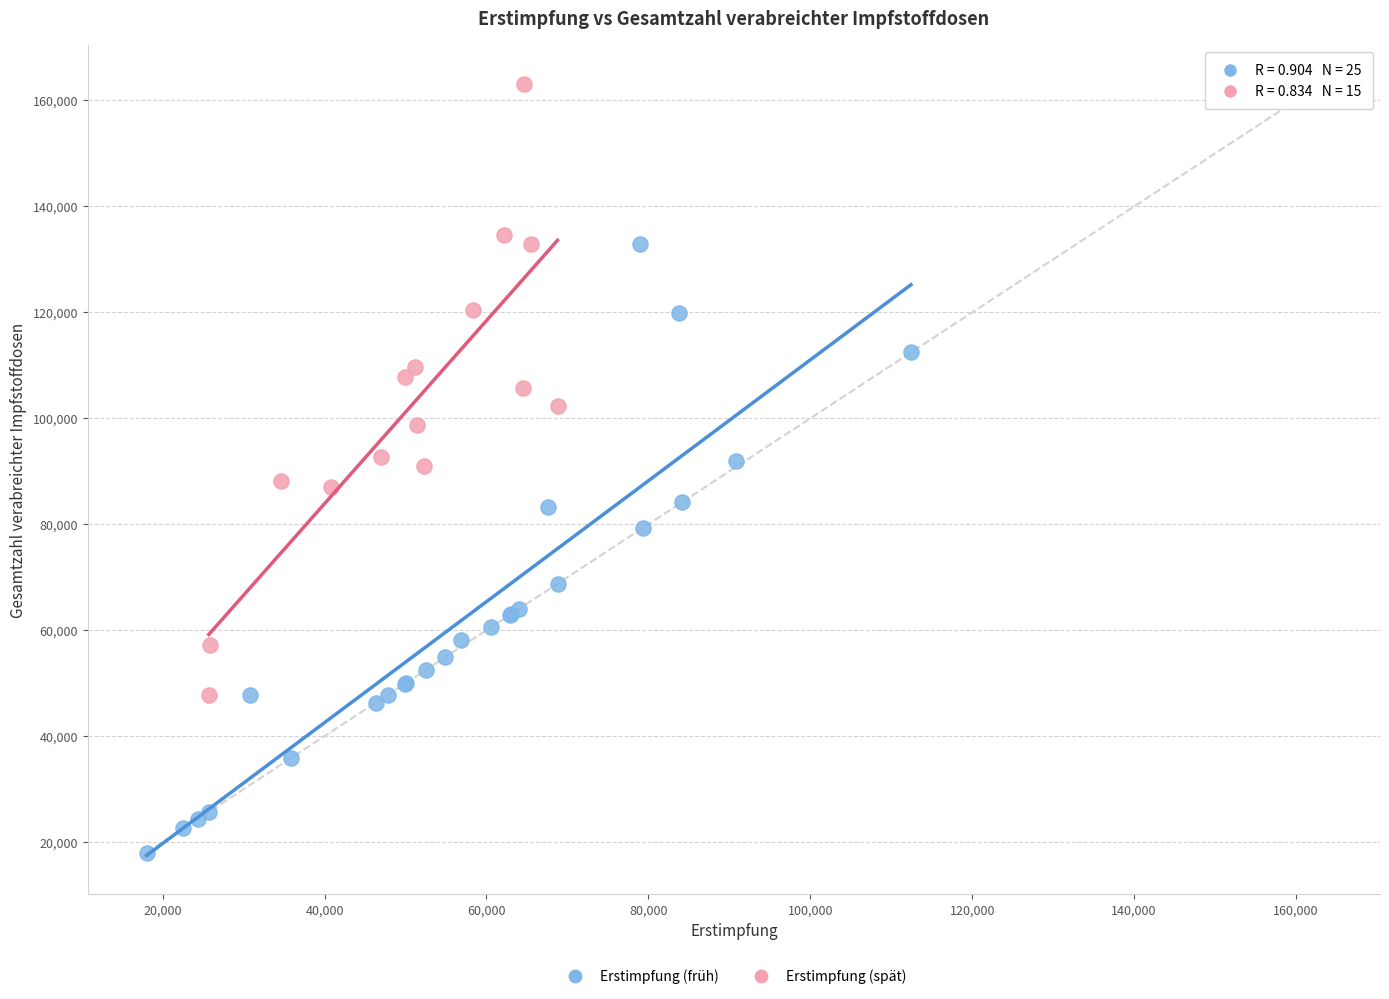

What are all the series names shown in the legend?

Erstimpfung (früh), Erstimpfung (spät)